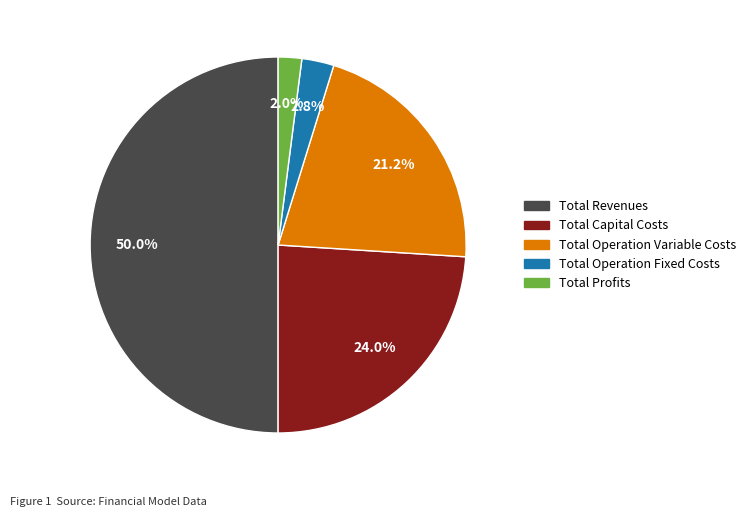

Which category has the biggest portion of the pie?

Total Revenues